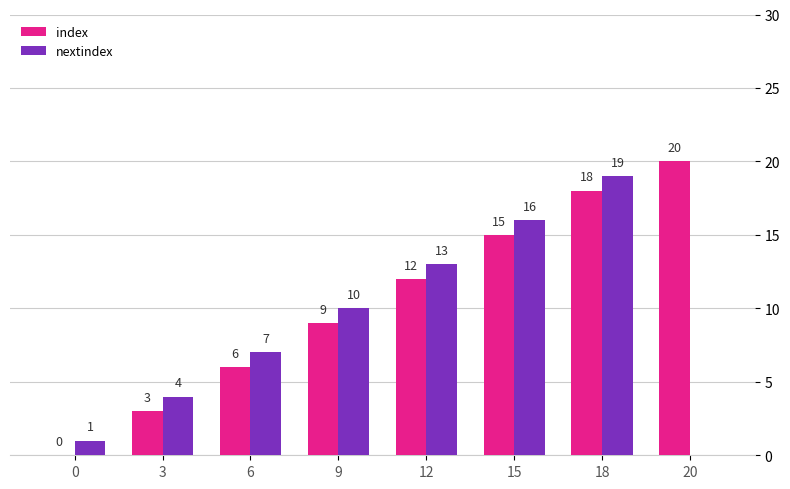

Which series has the largest total across all categories?

index